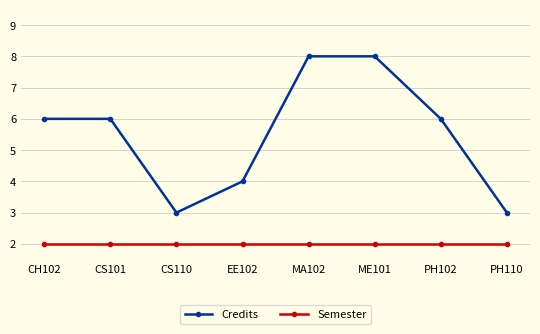

At PH102, list the series in order from largest to smallest.

Credits, Semester